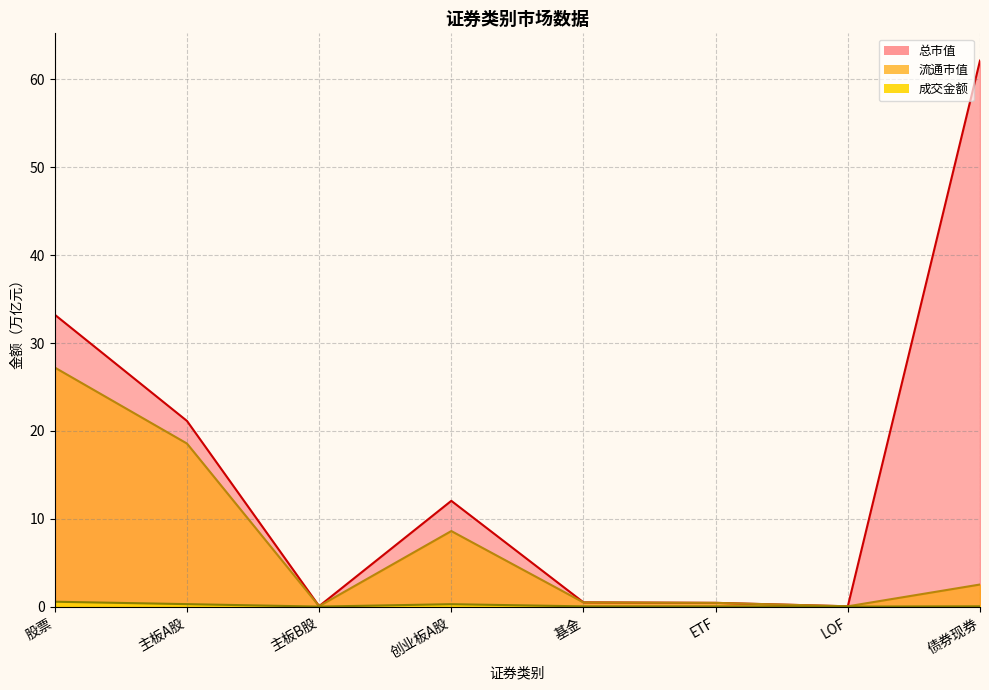

Rank the series by their maximum value, from lowest to highest.

成交金额, 流通市值, 总市值